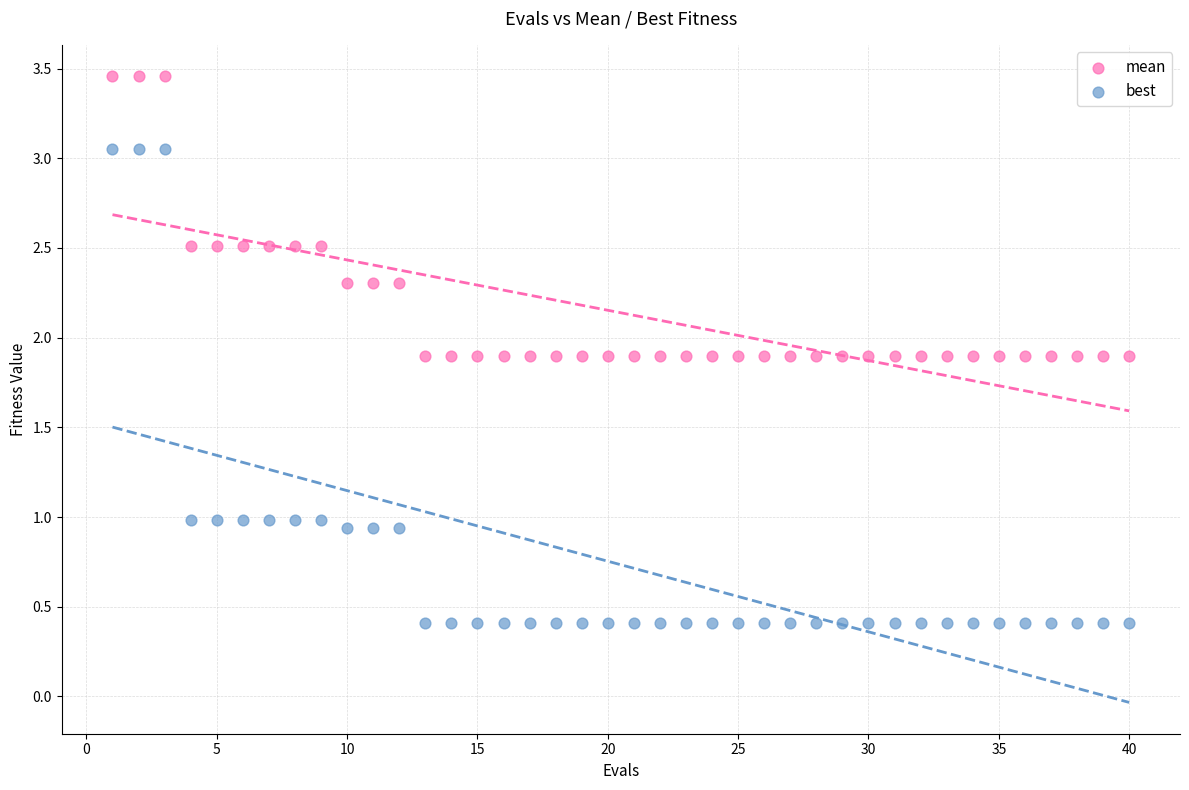

What are all the series names shown in the legend?

mean, best